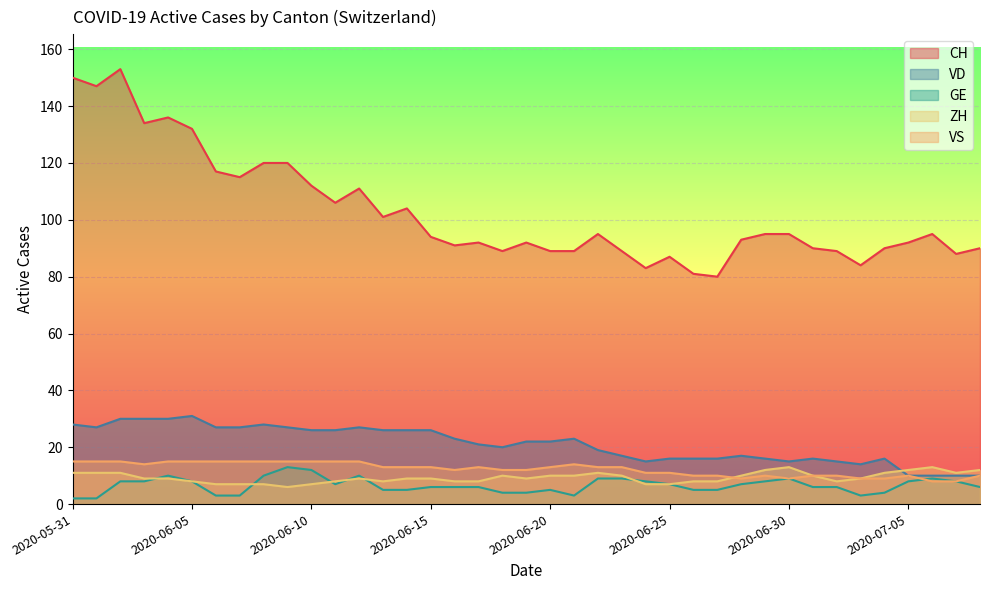

In ZH, how many points are higher than both neighbors (excluding endpoints)?

5